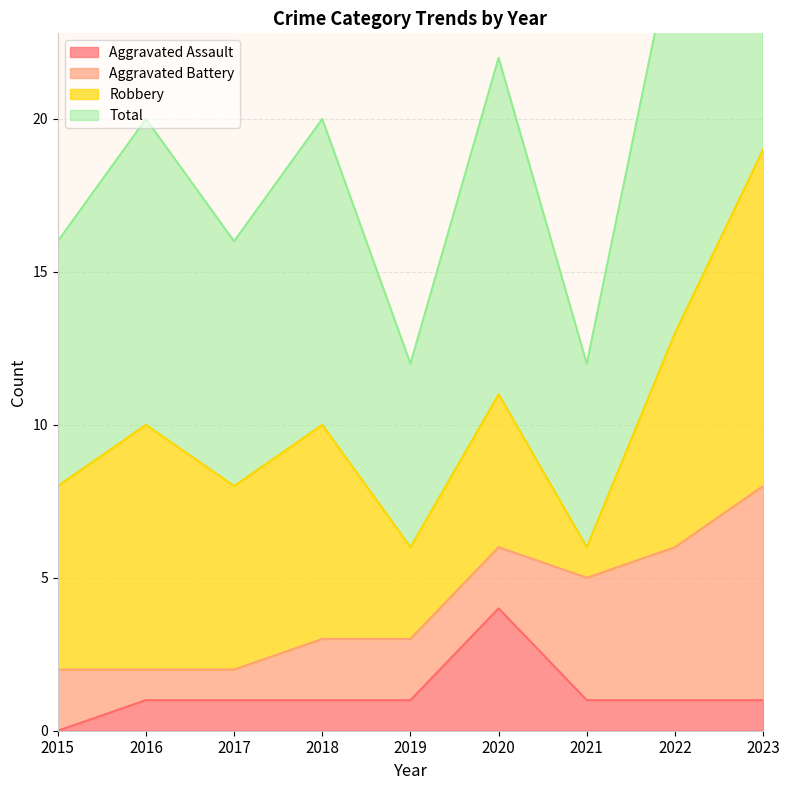

What is the difference between the maximum and second lowest values in the Total series?

13